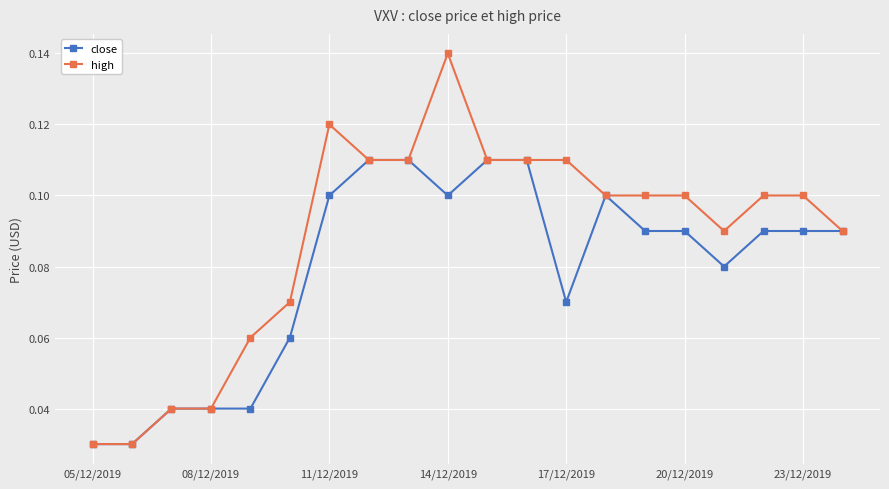

What is the sum of all close values?

1.6